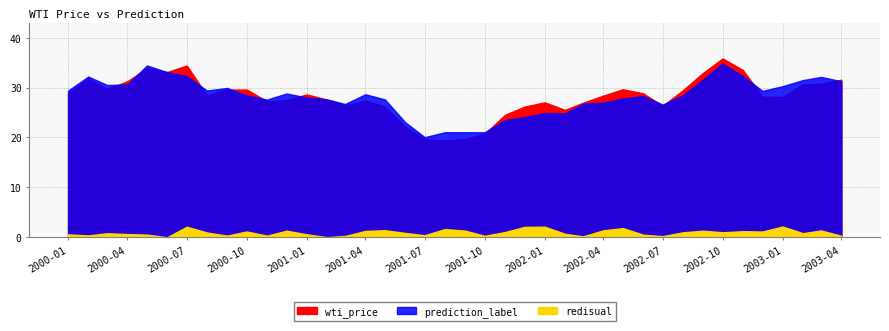

How many intersections are there between wti_price and prediction_label?

13